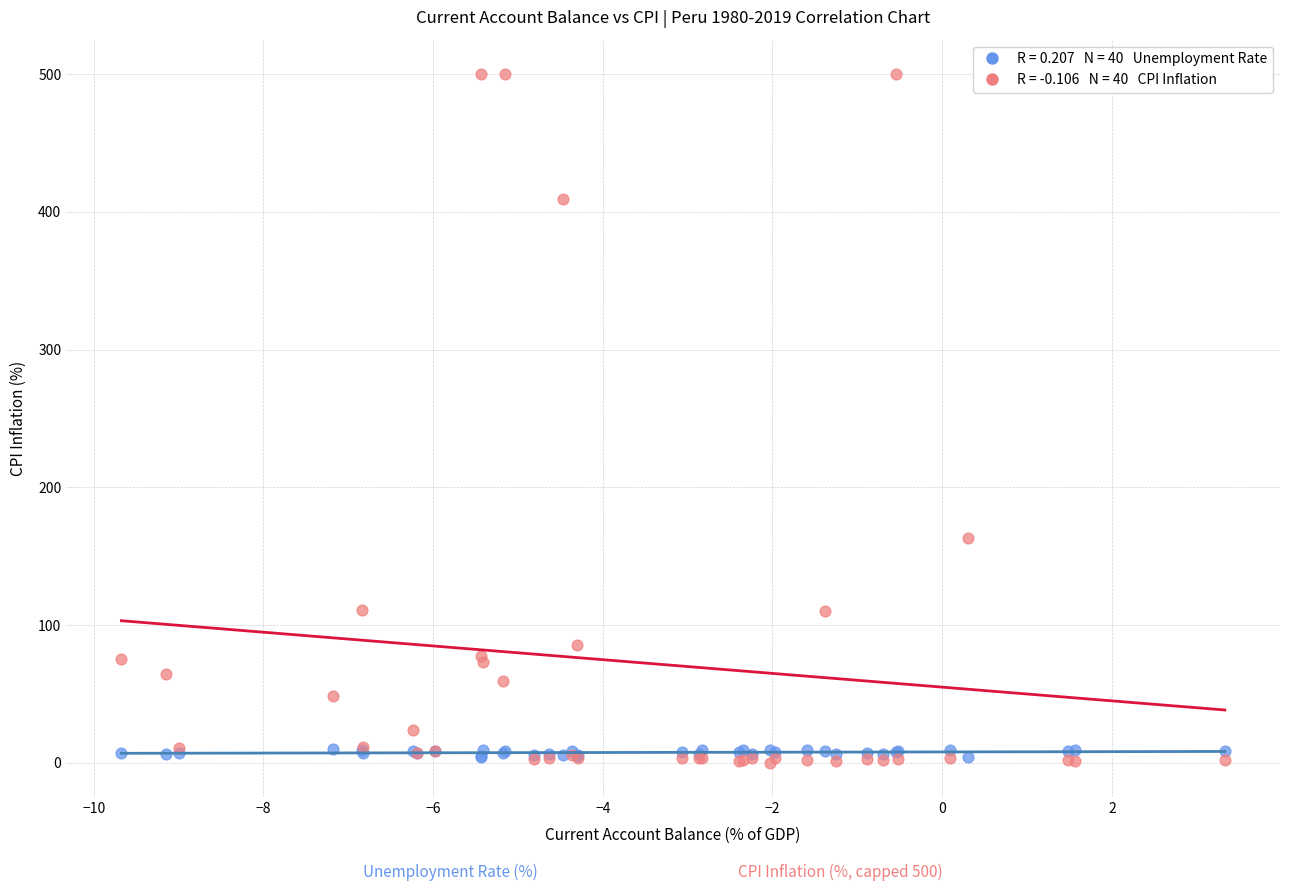

Across all series, what Y value is closest to 250?

163.4